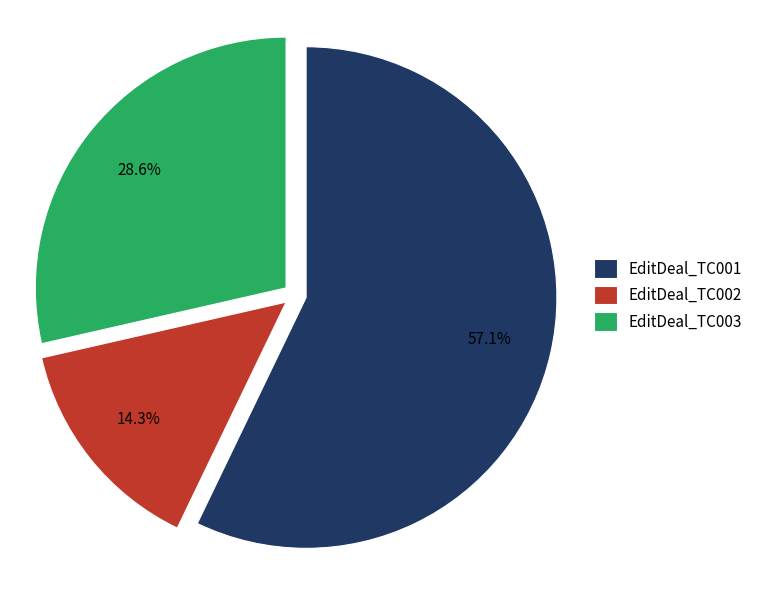

To the nearest percent, what percentage of the pie is EditDeal_TC003?

29%